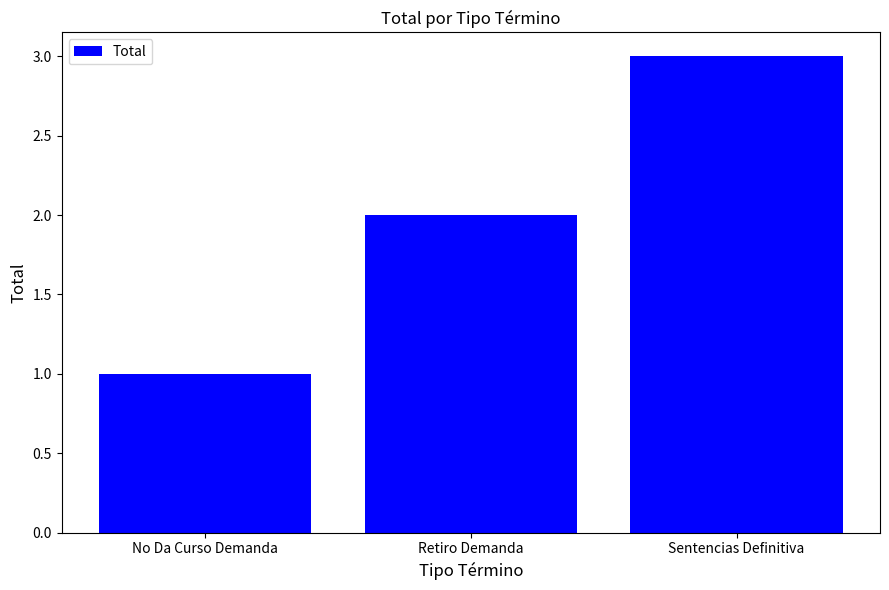

Rank the categories by value from lowest to highest.

No Da Curso Demanda, Retiro Demanda, Sentencias Definitiva